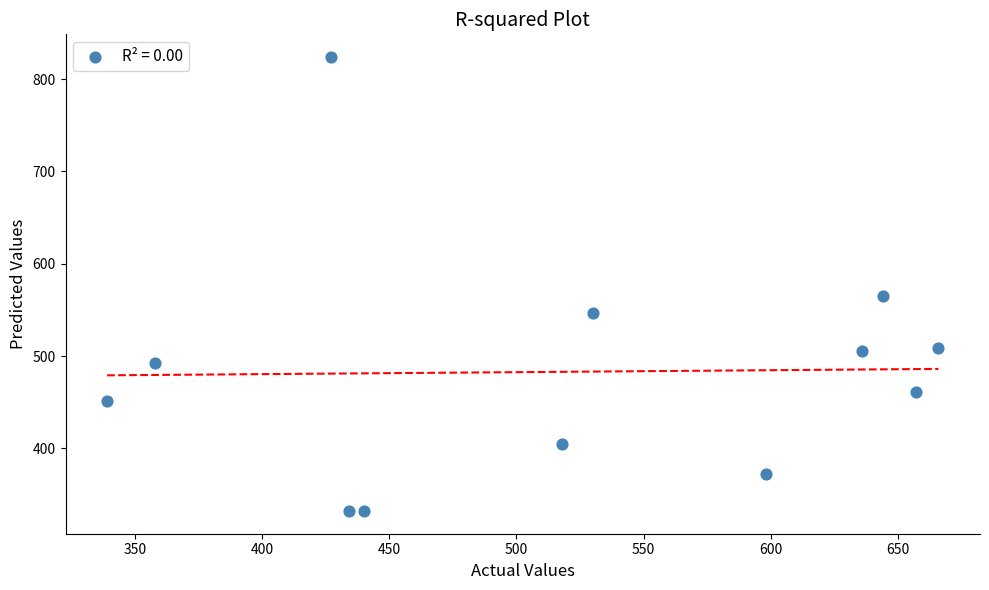

What is the average Y value?

483